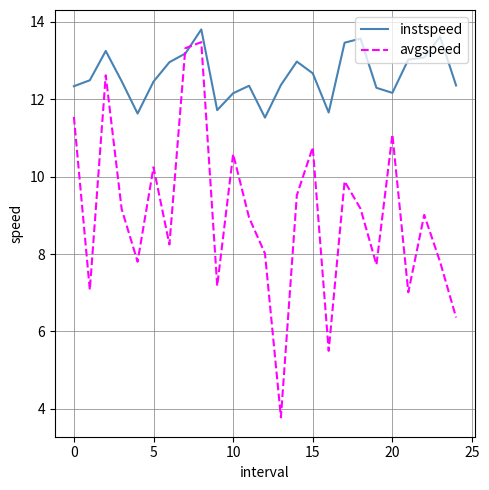

Does the chart display data point markers on the line(s)?

No